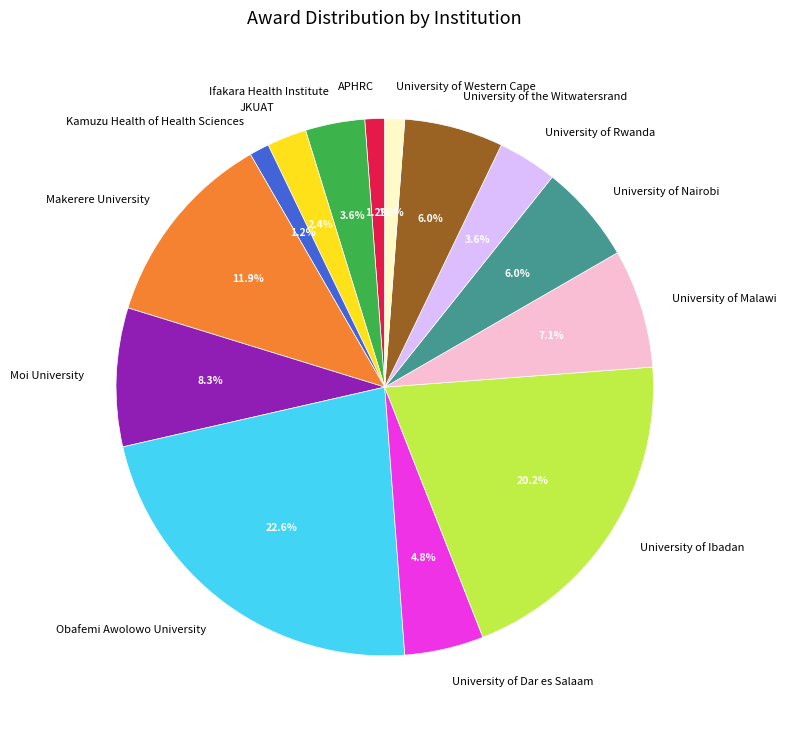

Is Ifakara Health Institute the majority of the pie?

No